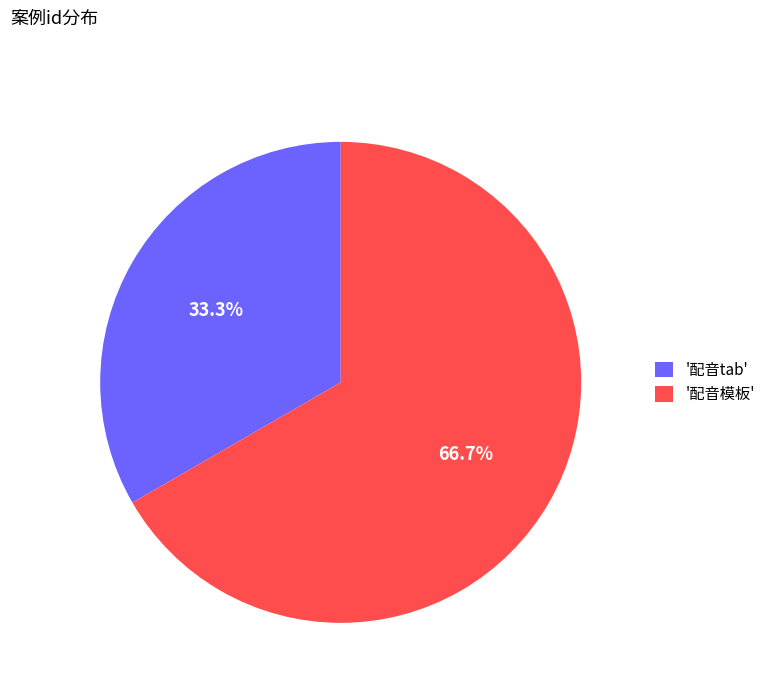

Rank the categories by value from lowest to highest.

'配音tab', '配音模板'